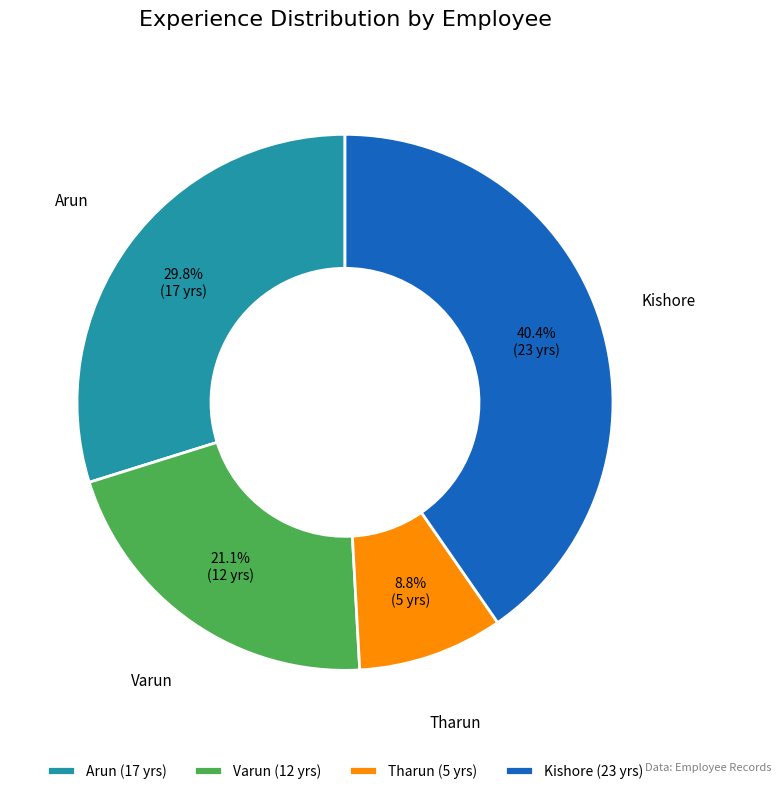

Which slice is the smallest?

Tharun